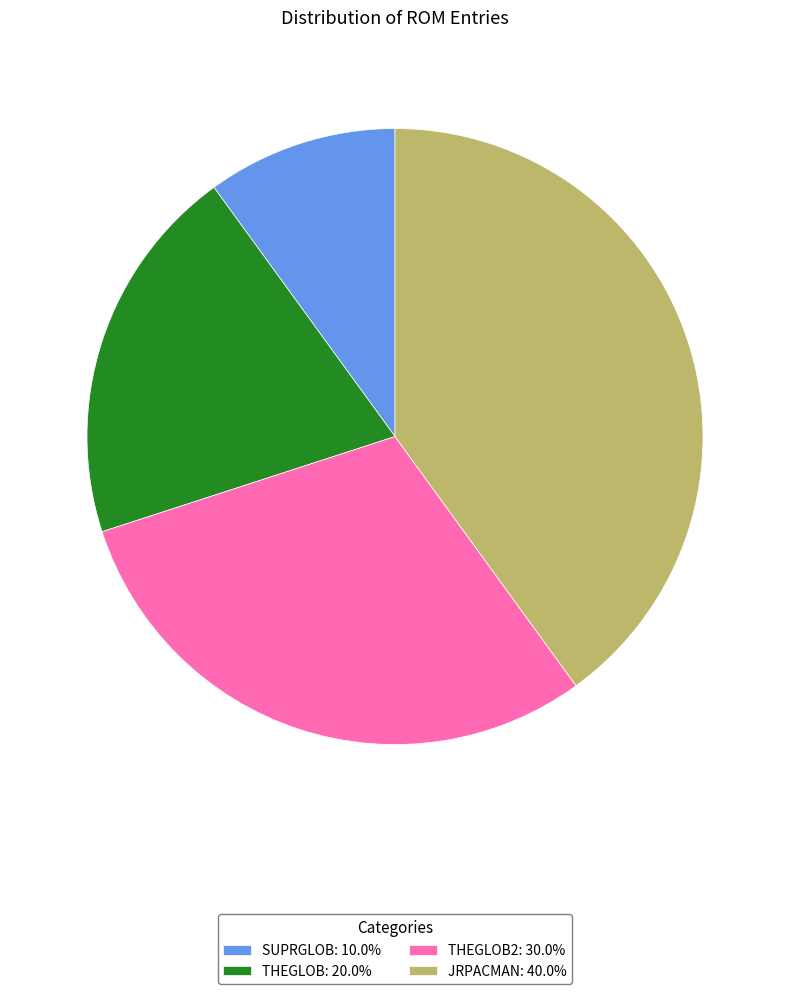

What is the ratio of the value at THEGLOB: 20.0% to the value at THEGLOB2: 30.0%?

0.7